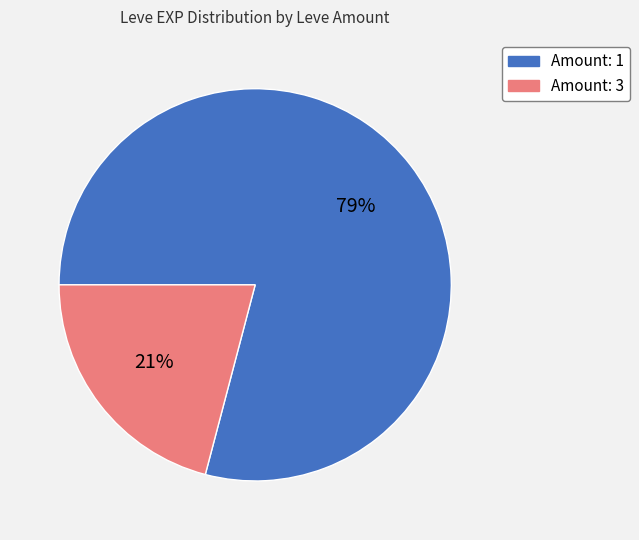

Which has a higher value, Amount: 3 or Amount: 1?

Amount: 1